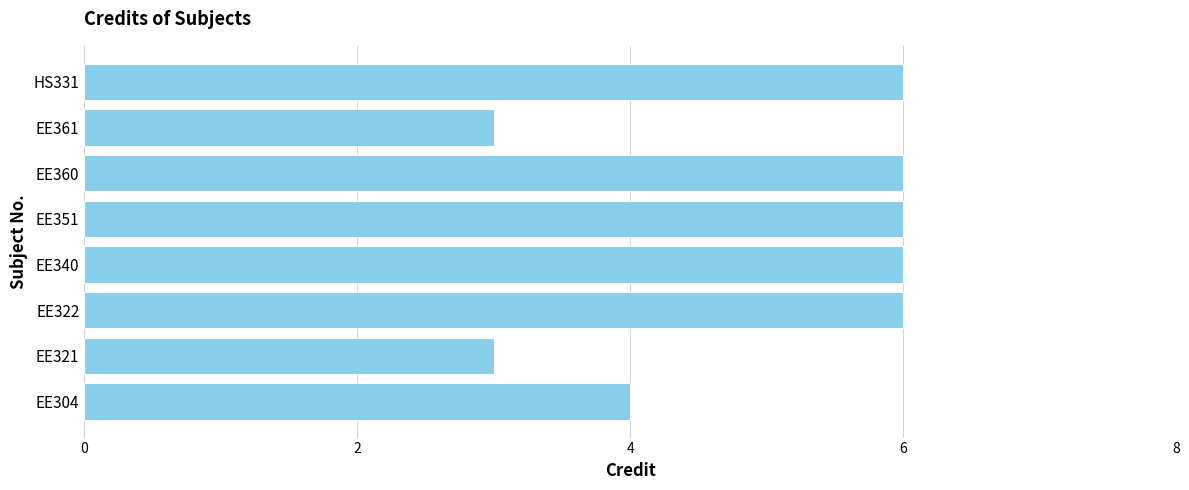

The value at EE321 is 1. True or false?

False